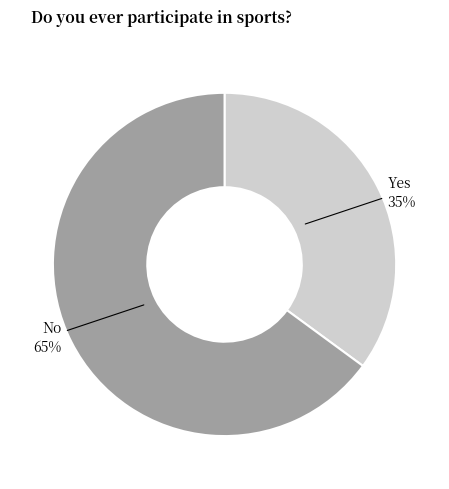

To the nearest percent, what is the average slice percentage?

50%